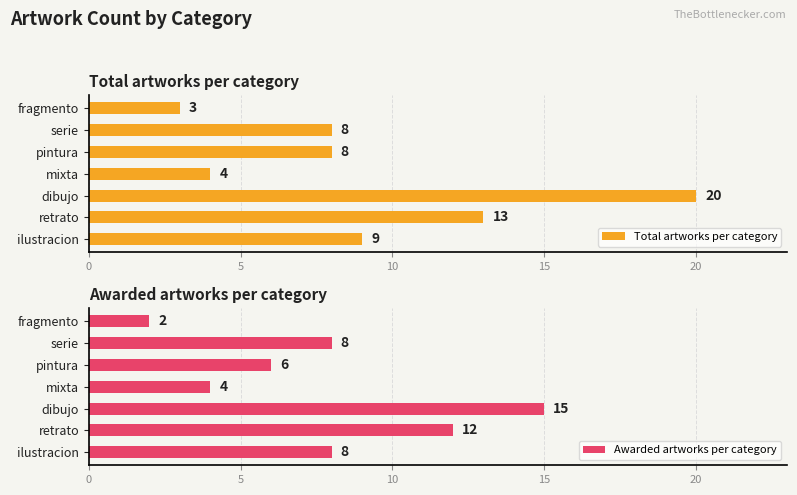

Does the chart contain stacked bars?

No